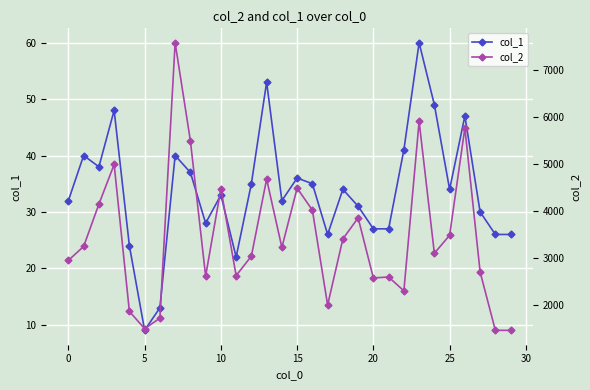

Is it true that col_1 equals 4 at 5?

False